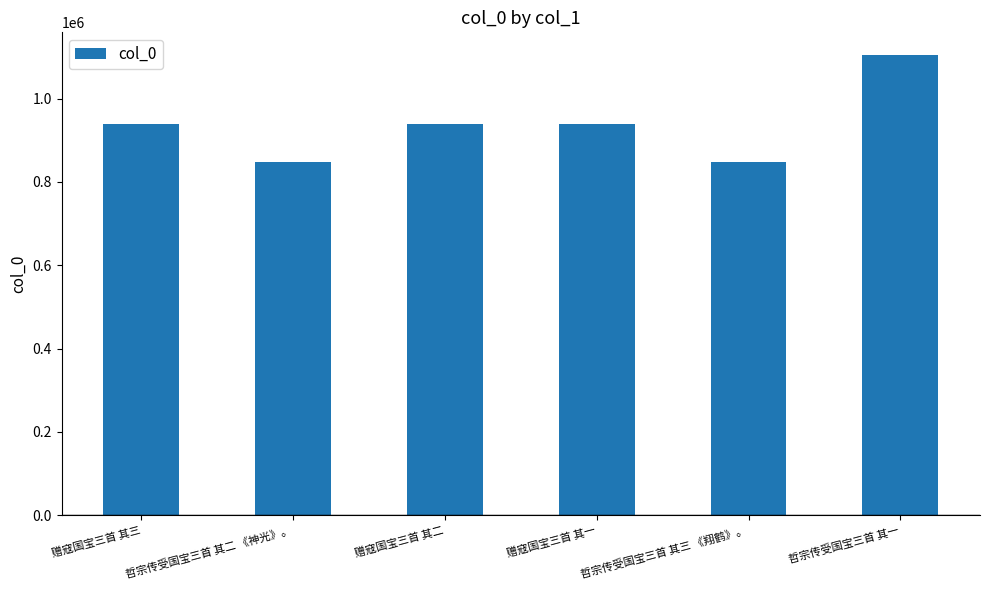

What is the value of the 4th bar from the left?

939694